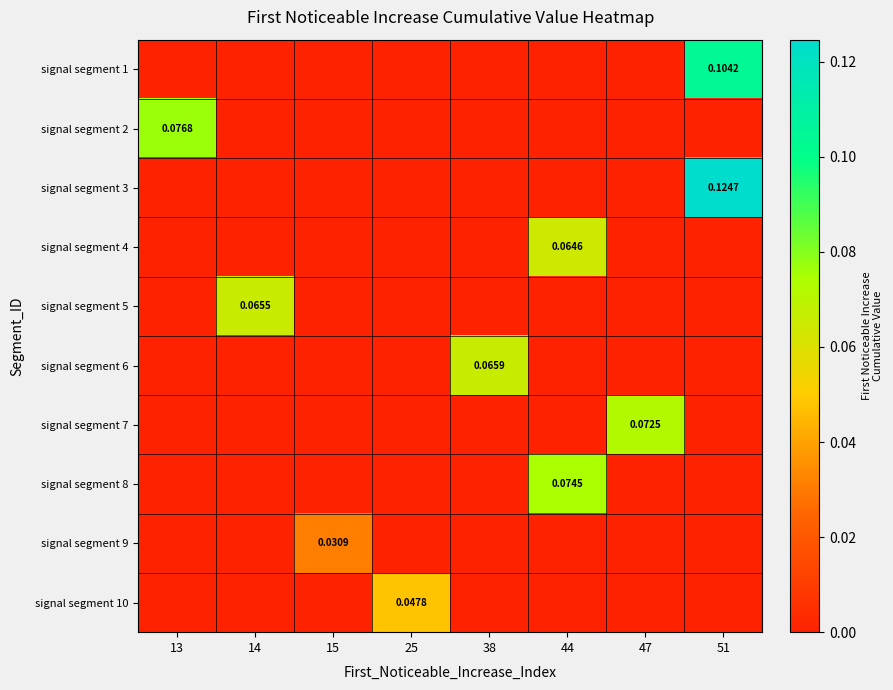

Rank the series at 15 from highest to lowest value.

signal segment 9, signal segment 1, signal segment 2, signal segment 3, signal segment 4, signal segment 5, signal segment 6, signal segment 7, signal segment 8, signal segment 10